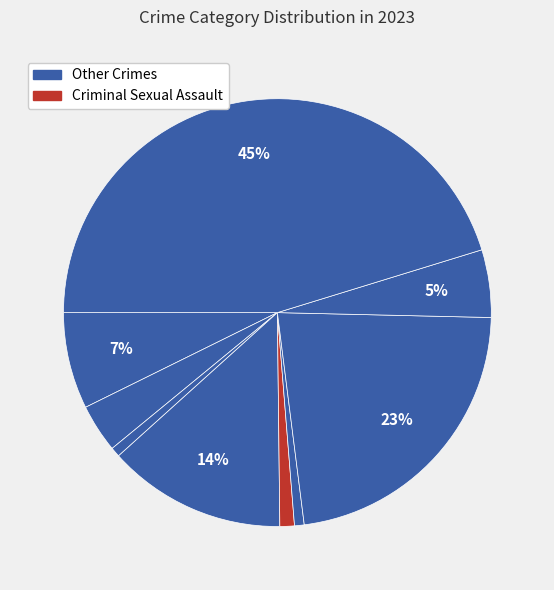

How many segments does this pie chart have?

9